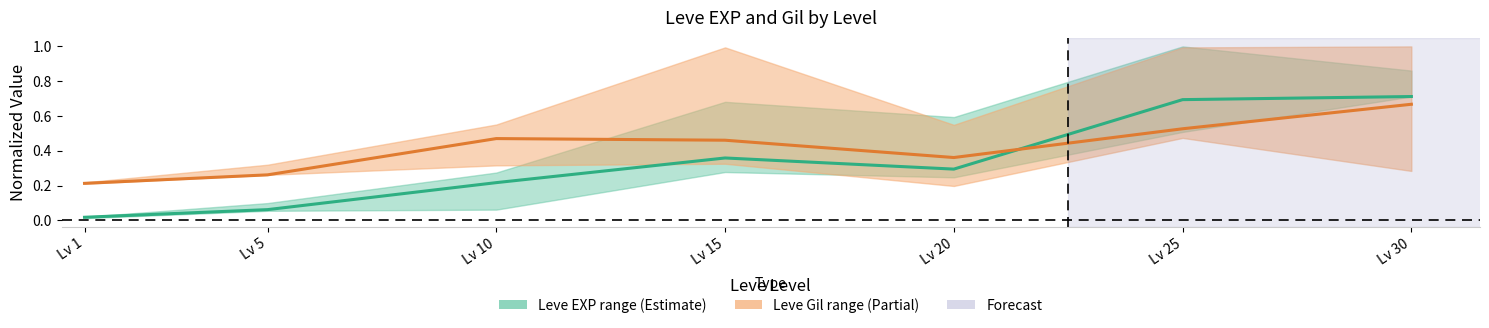

The value of Leve Gil mid at Lv 20 is 0.1. True or false?

False